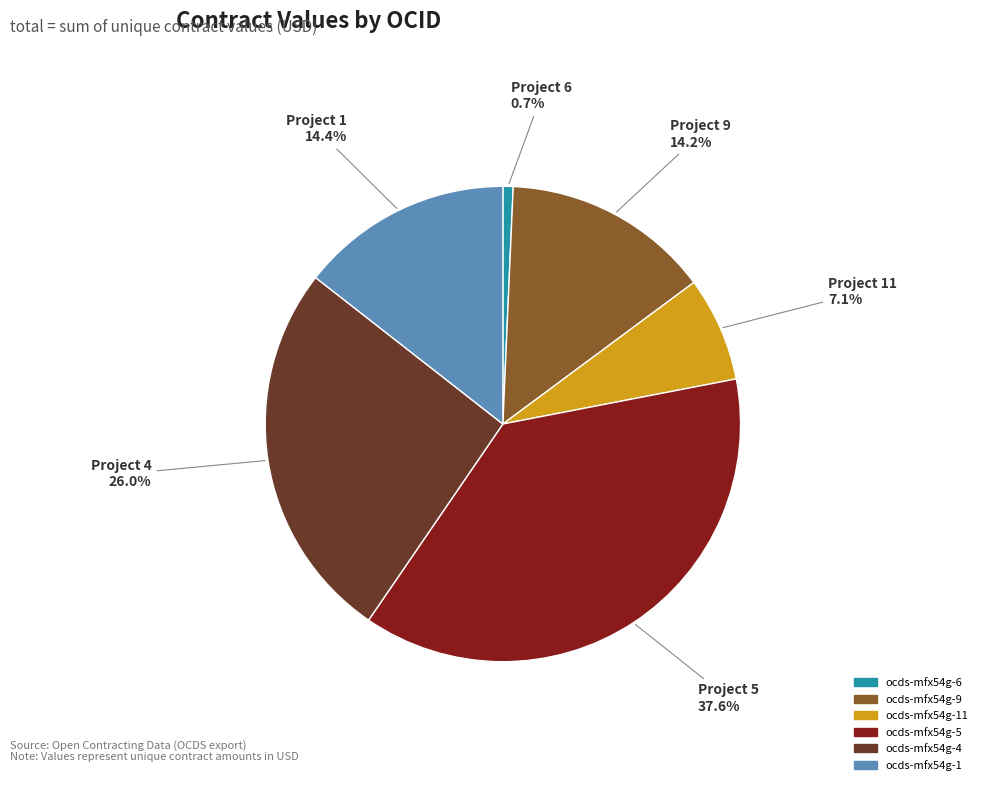

Is there any slice that represents more than half of the pie?

No